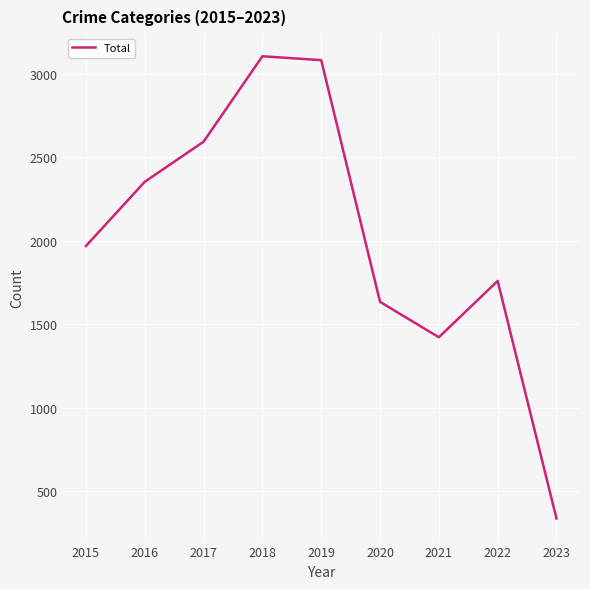

Where is the first local minimum?

2021